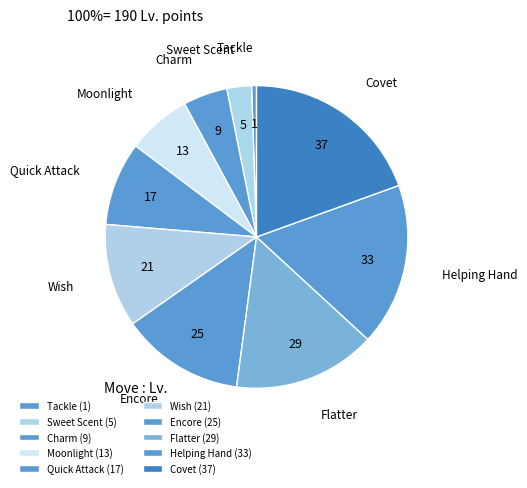

Count the number of slices in the pie.

10